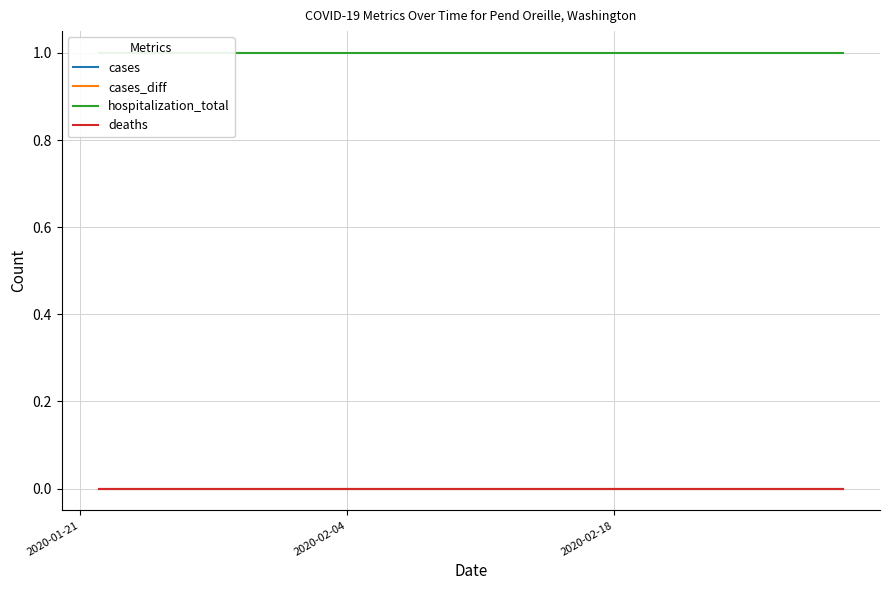

True or false: deaths and hospitalization_total cross at least once.

False